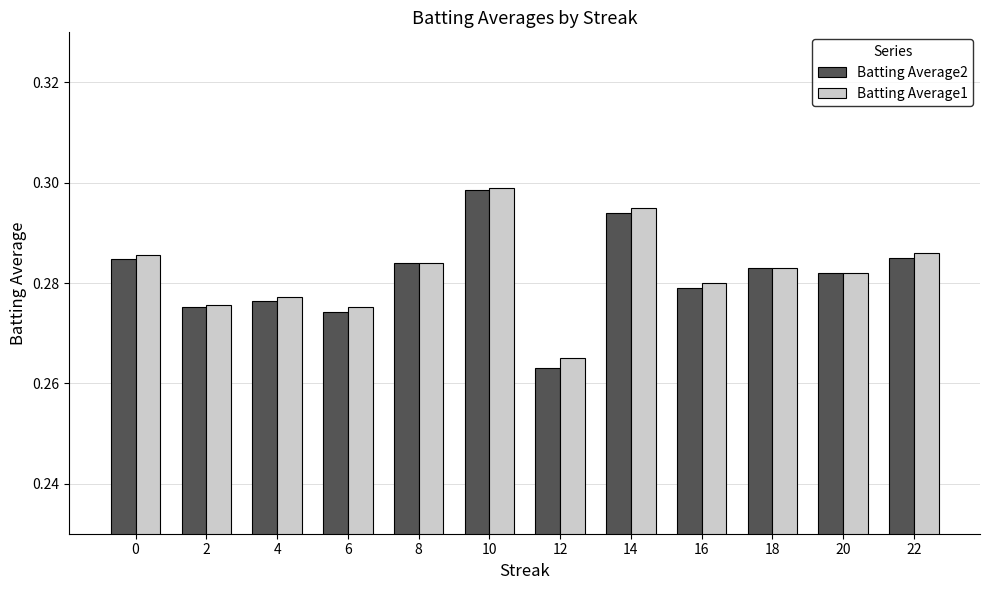

At which label does Batting Average2 reach its peak?

10